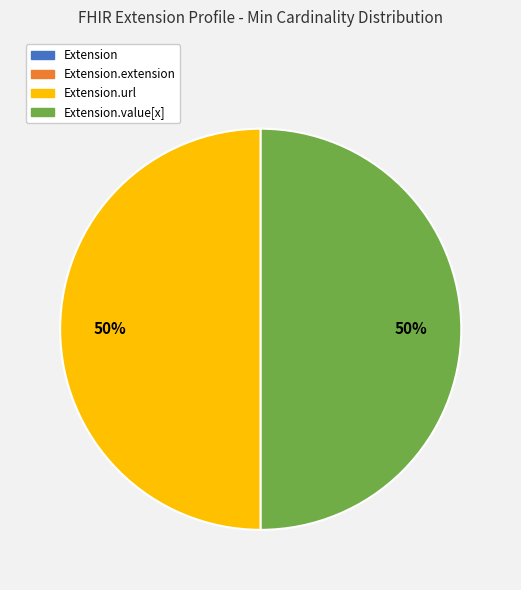

To the nearest percent, what is the average slice percentage?

25%